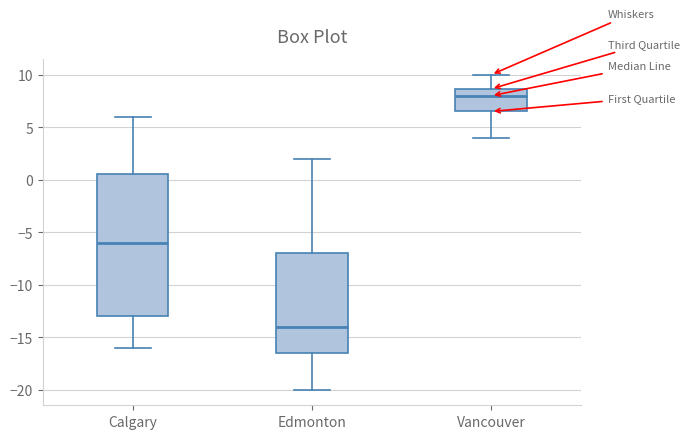

Where does the upper whisker of the box for Vancouver end on the y-axis? The values are not printed on the chart, so give them approximately, as read against the axis.

10.0